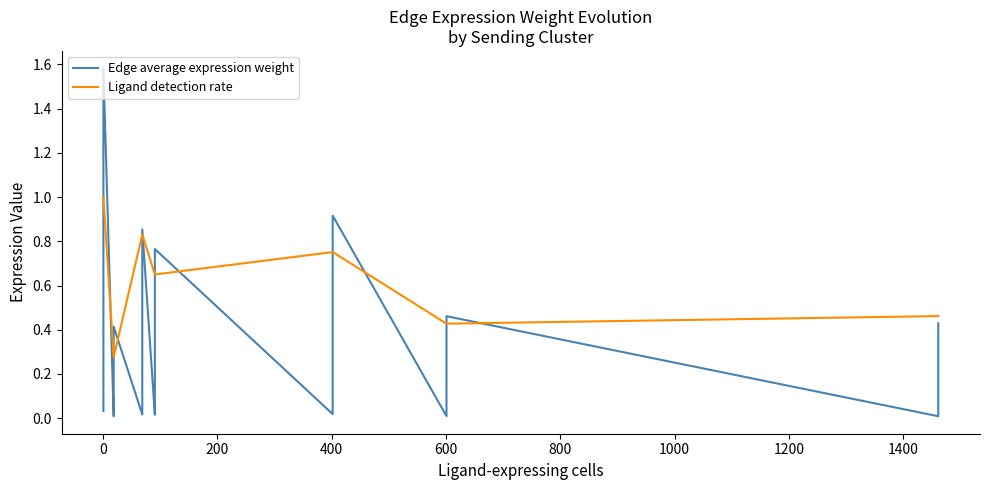

Is the value of Ligand detection rate at 26 greater than the value of Edge average expression weight at 1200?

Yes